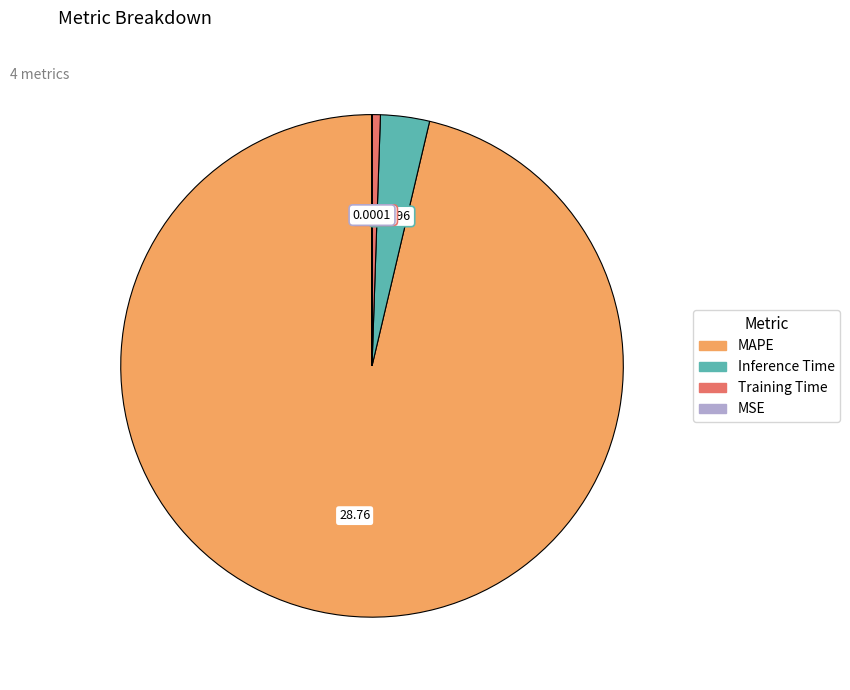

Combined, do Training Time and MAPE account for over 50%?

Yes